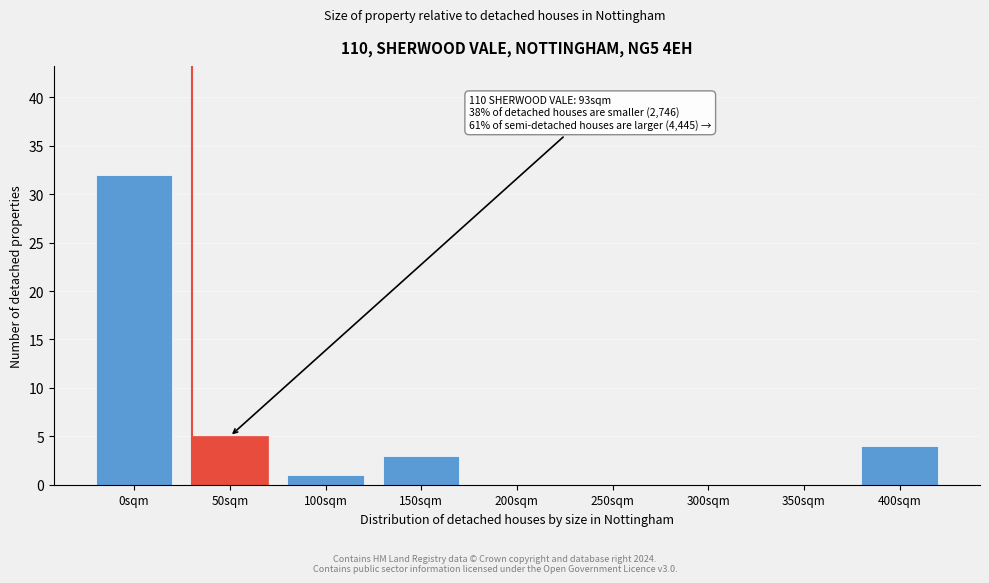

Reading left to right, transcribe all the data shown in this chart.

0sqm=32	50sqm=5	100sqm=1	150sqm=3	200sqm=0	250sqm=0	300sqm=0	350sqm=0	400sqm=4